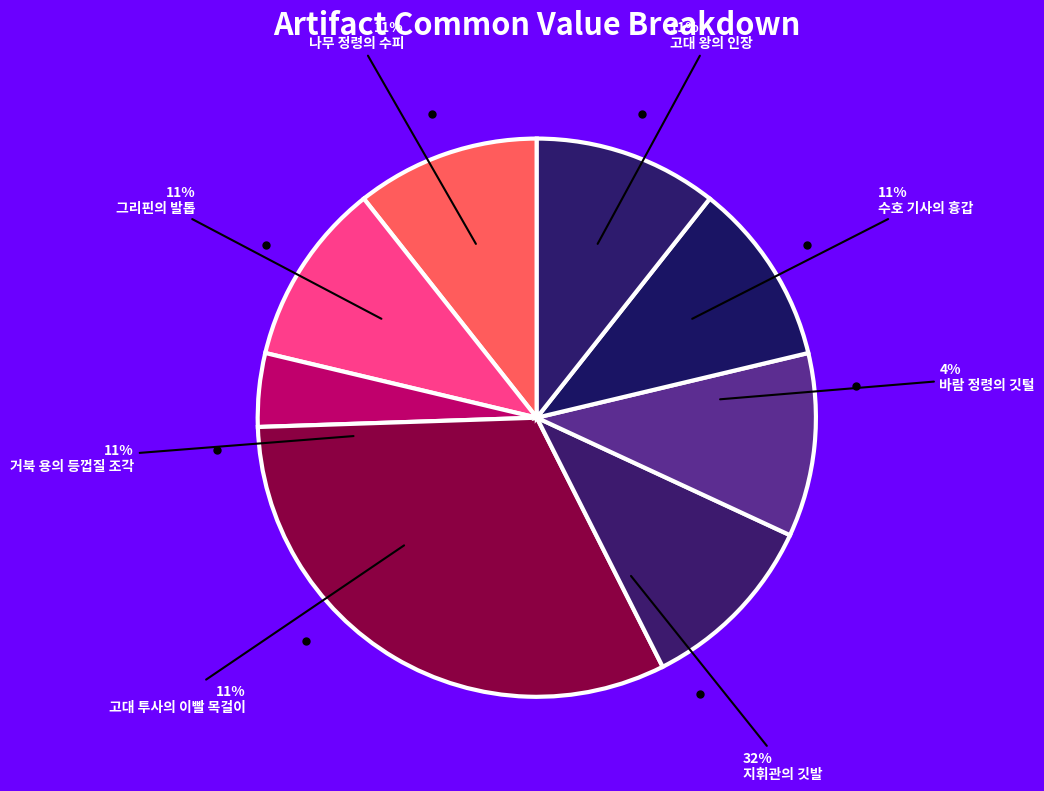

Count the number of slices in the pie.

8